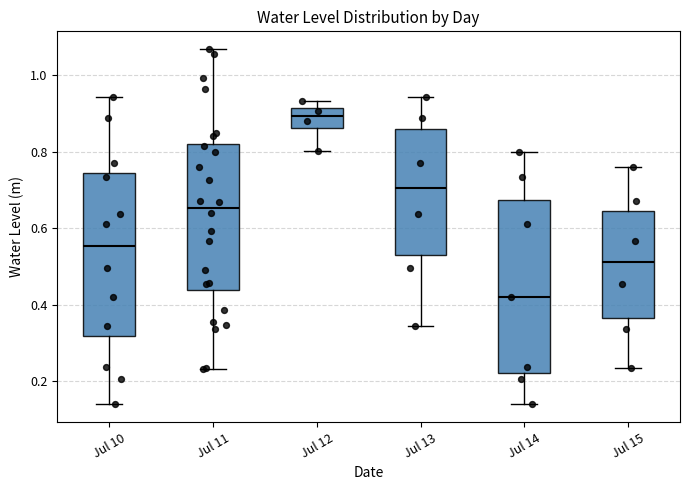

Reading left to right, read every box against the y-axis: the position of its median line, the range the box covers, and the ends of its whiskers. The values are not printed on the chart, so give them approximately, as read against the axis.

Jul 10: median 0.56, box 0.32 to 0.74, whiskers 0.14 to 0.94
Jul 11: median 0.66, box 0.44 to 0.82, whiskers 0.24 to 1.06
Jul 12: median 0.90, box 0.86 to 0.92, whiskers 0.80 to 0.94
Jul 13: median 0.70, box 0.54 to 0.86, whiskers 0.34 to 0.94
Jul 14: median 0.42, box 0.22 to 0.68, whiskers 0.14 to 0.80
Jul 15: median 0.52, box 0.36 to 0.64, whiskers 0.24 to 0.76